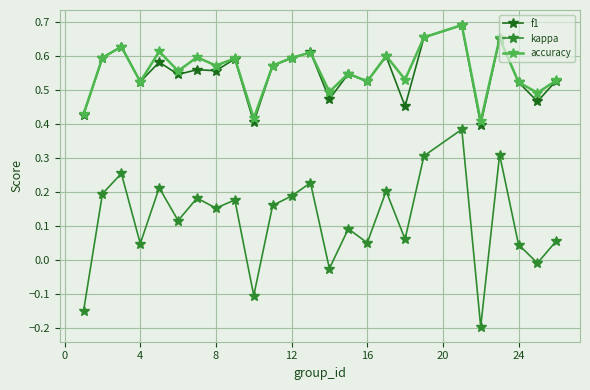

True or false: kappa and f1 cross at least once.

False